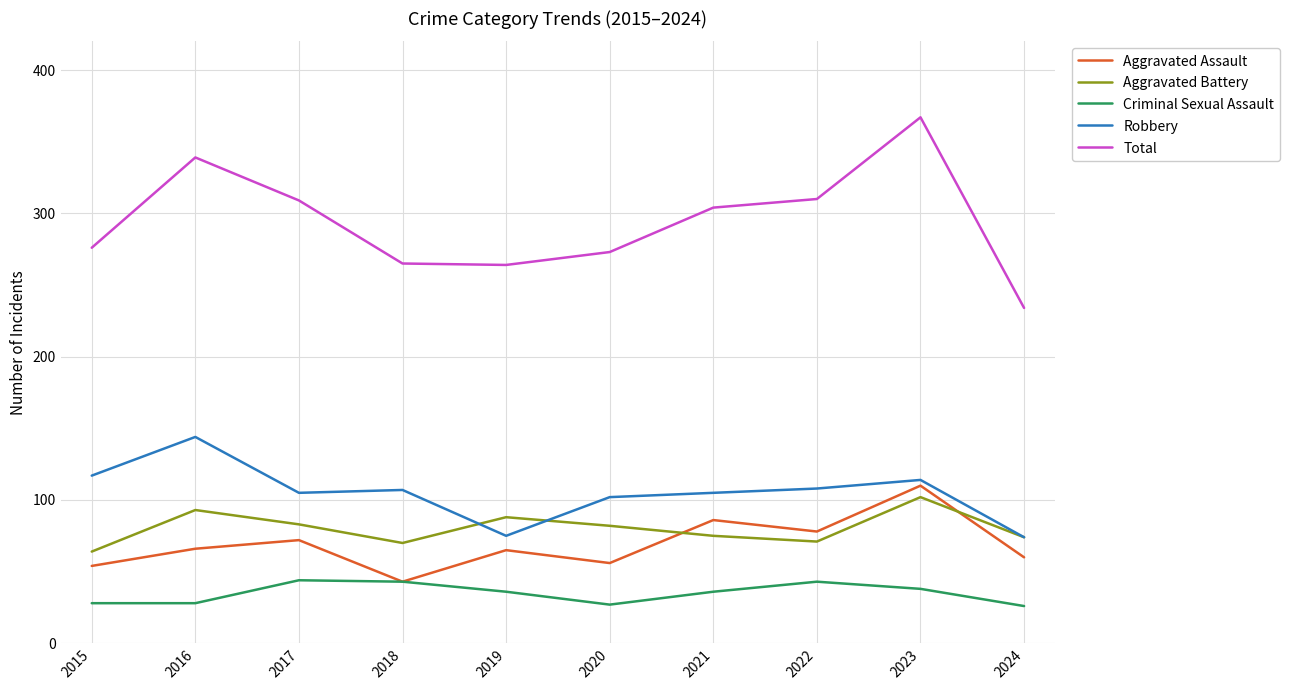

At which category does Aggravated Assault reach its first local peak?

2017